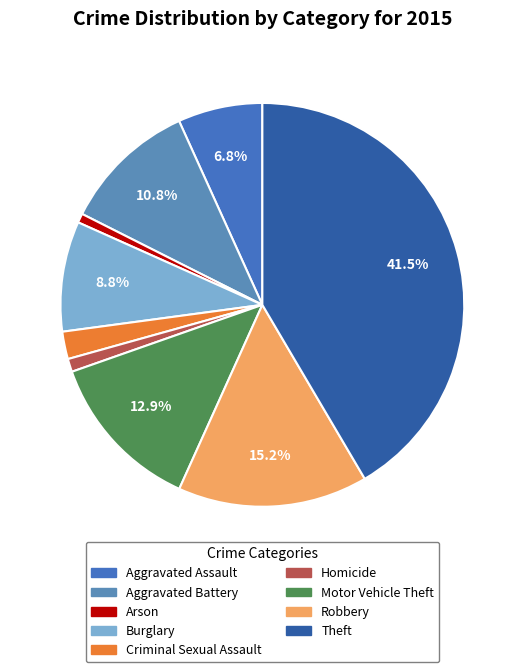

Is there any slice that represents more than half of the pie?

No